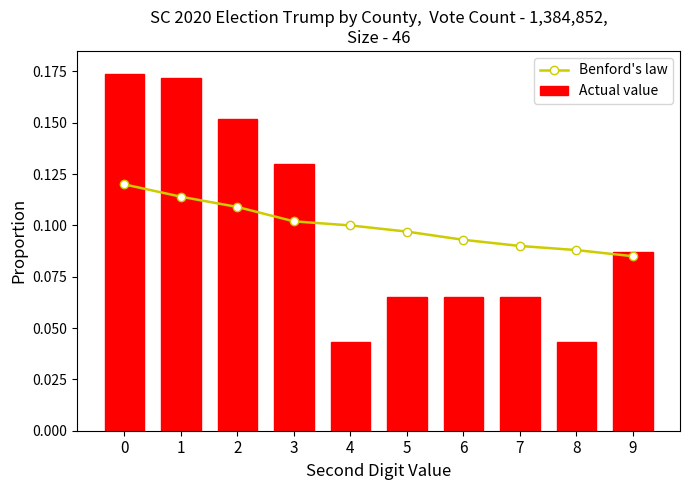

What is the difference between the highest and lowest values at 0?

0.1